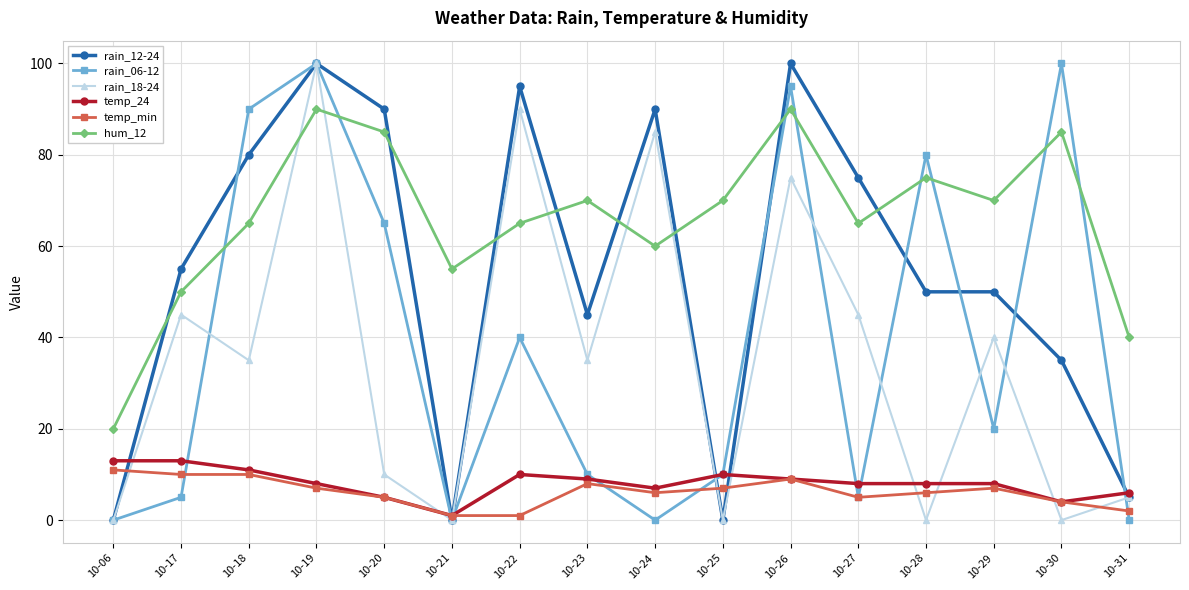

What is the value of the rain_06-12 point at the 2nd from the left?

5